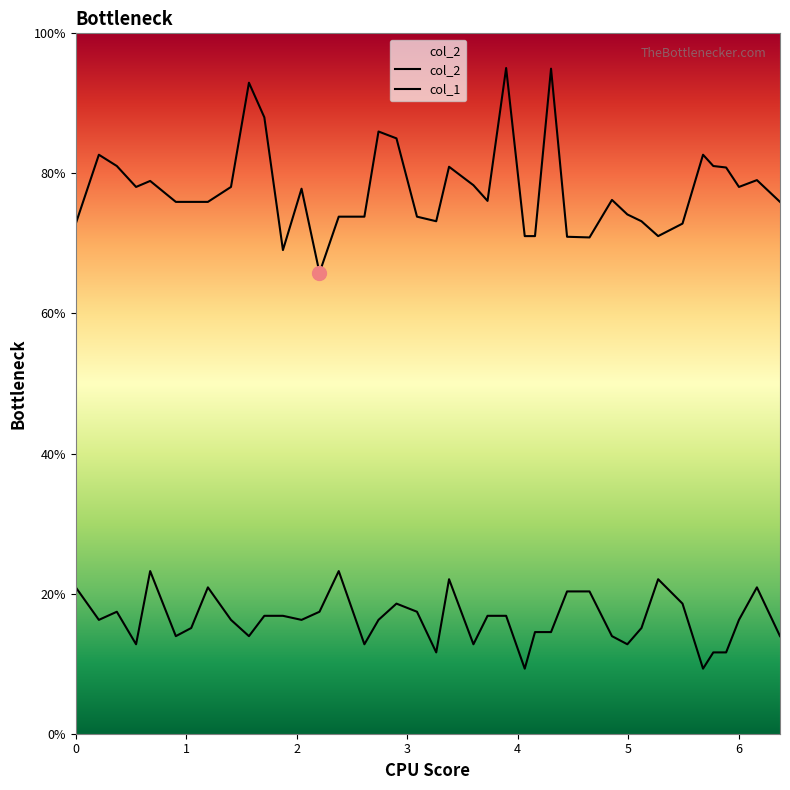

What is the difference between the highest and lowest values at 5.8862586?

69.2